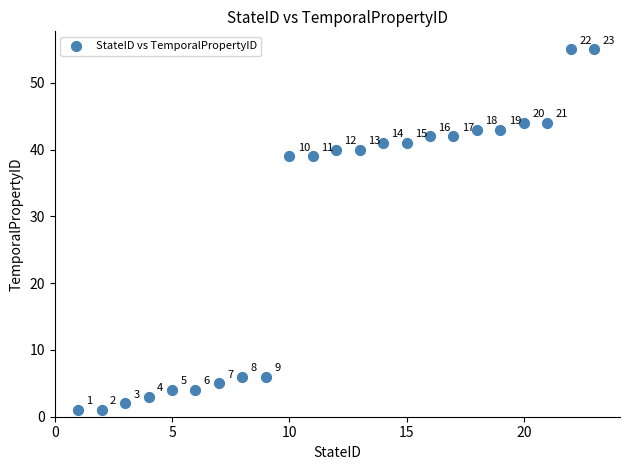

What is the range of X values (max minus min)?

22